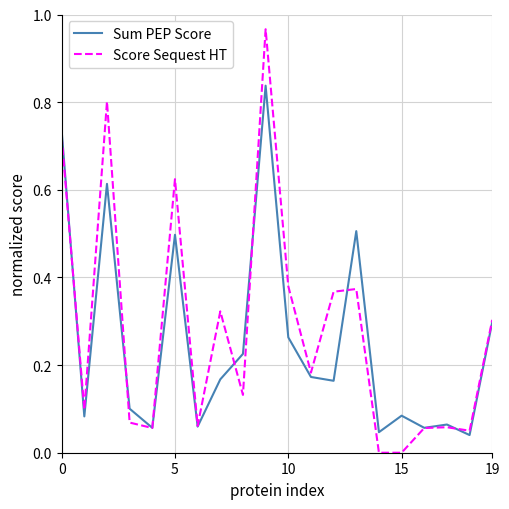

Which series has the largest range (max minus min)?

Score Sequest HT